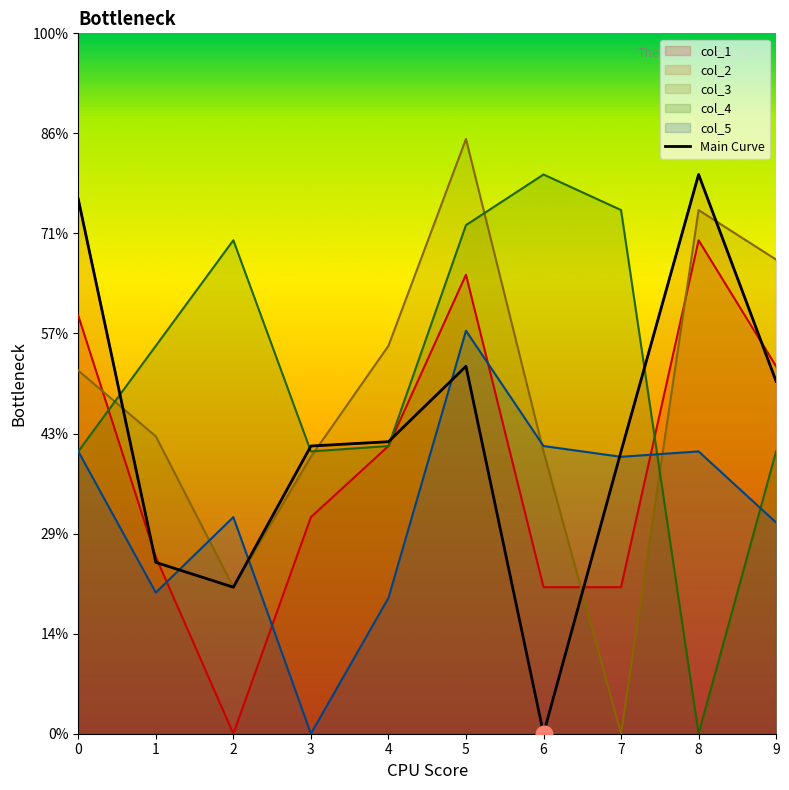

Rank the categories by value from lowest to highest.

6, 2, 1, 7, 3, 4, 9, 5, 0, 8